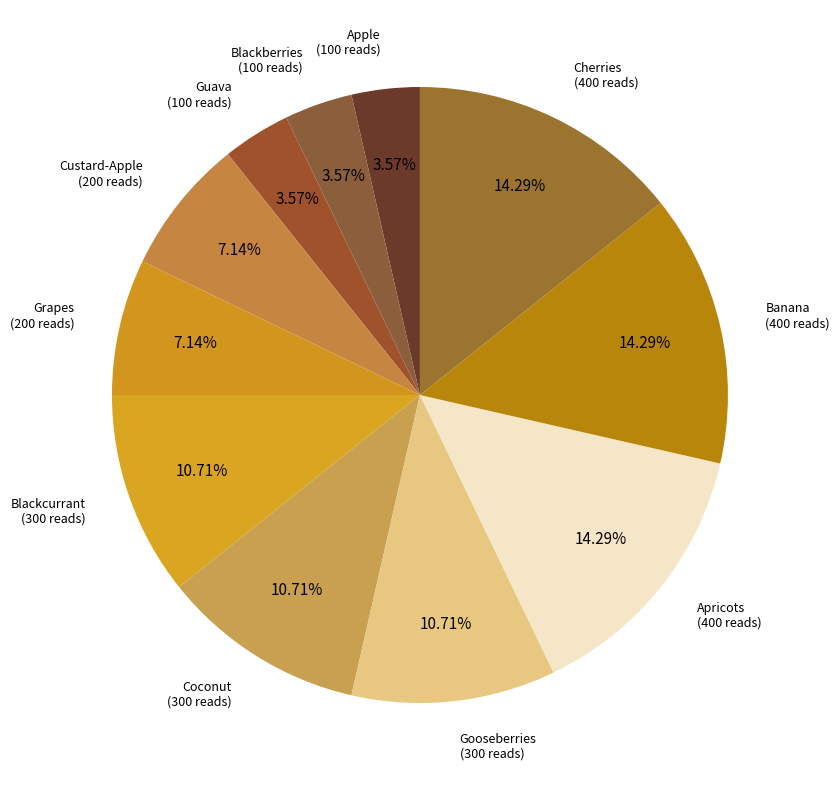

How many slices are in this pie chart?

11